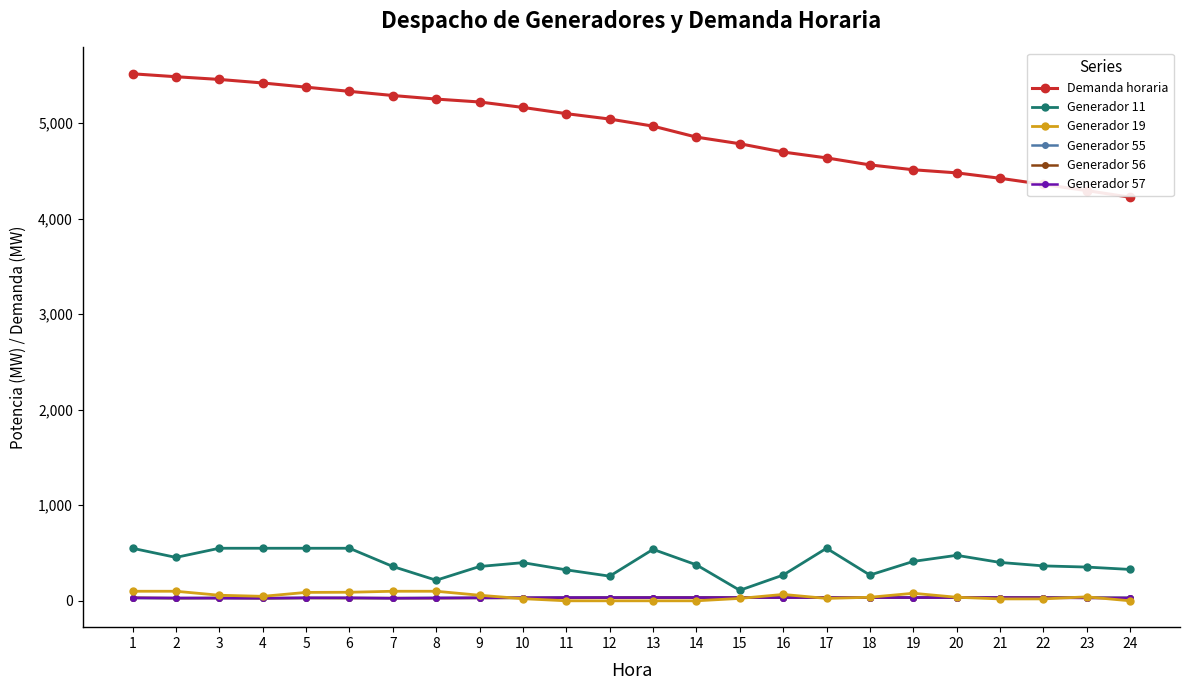

What is the total value across all series at 17?

5312.1